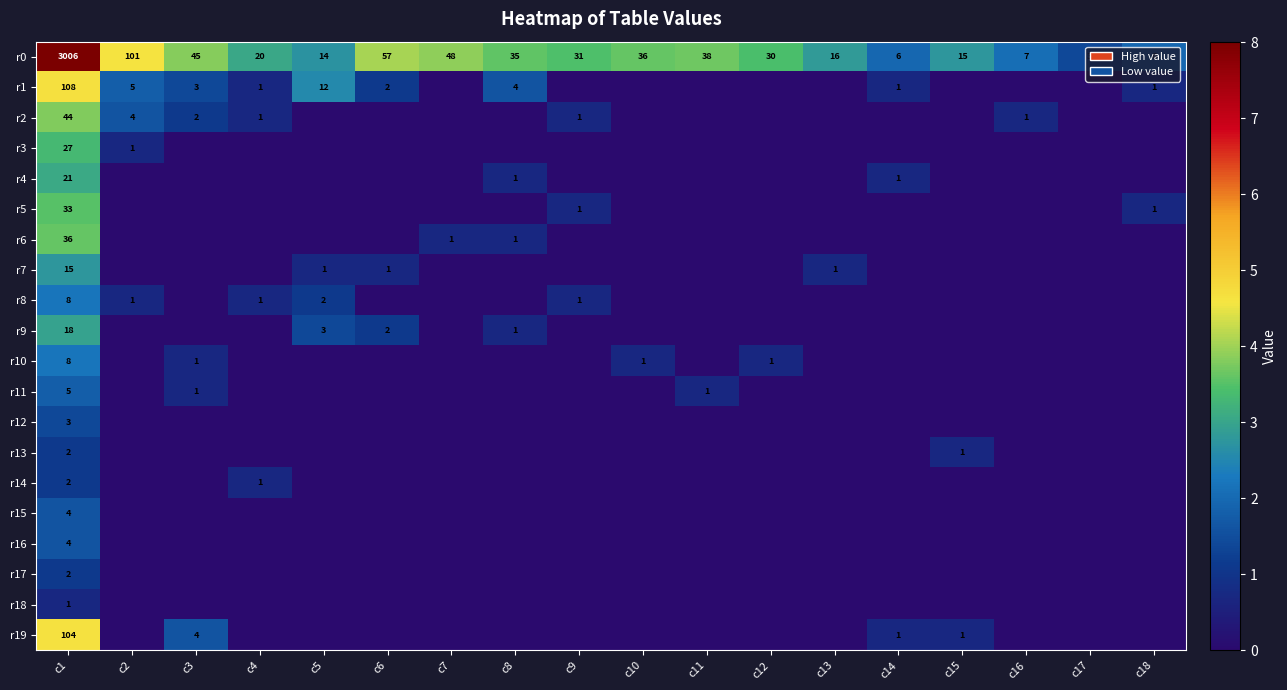

What is the highest value of the r0 series?

3006